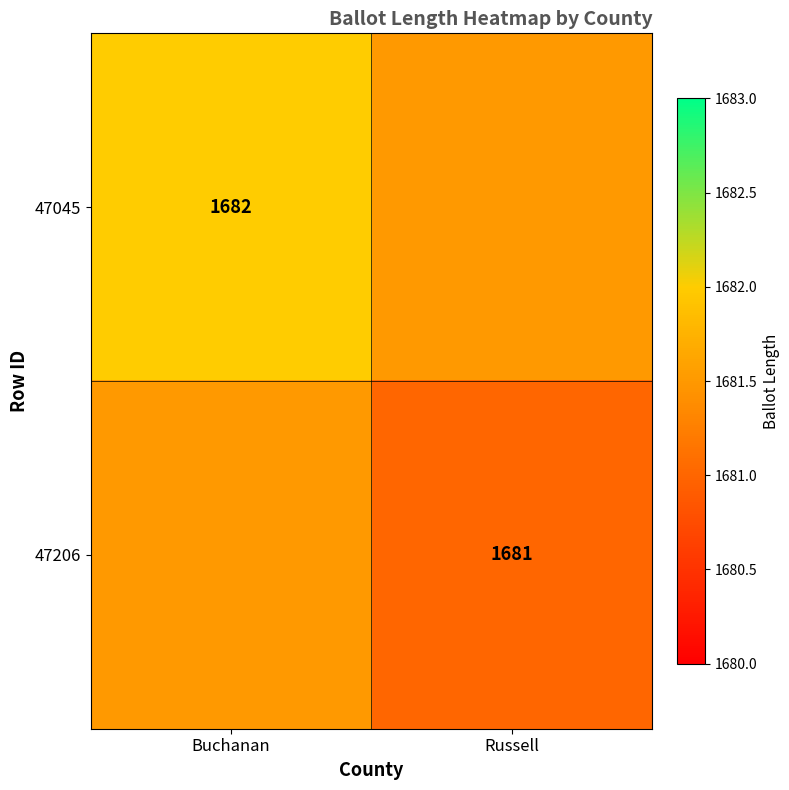

True or false: 47206 has a value of 1681.0 at Russell.

True